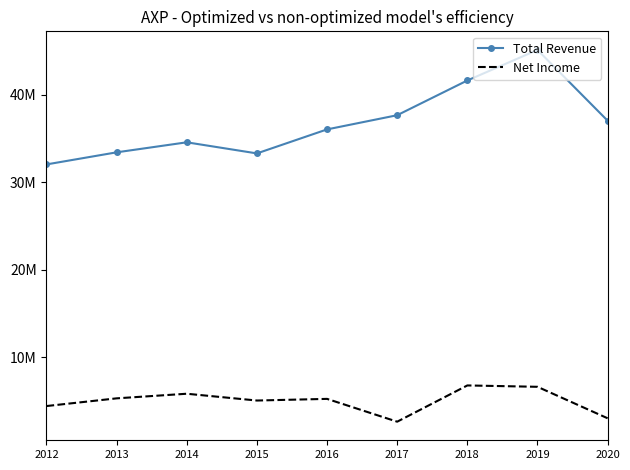

How many interior local valleys does the Total Revenue series have?

1